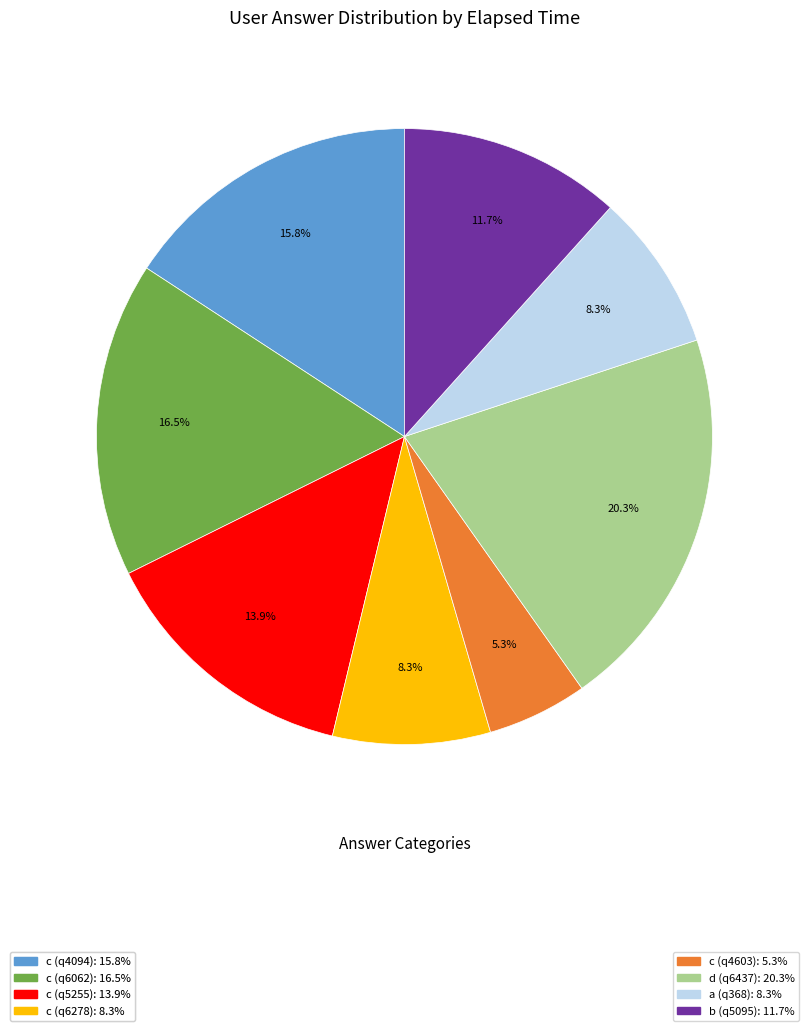

How many slices are in this pie chart?

8